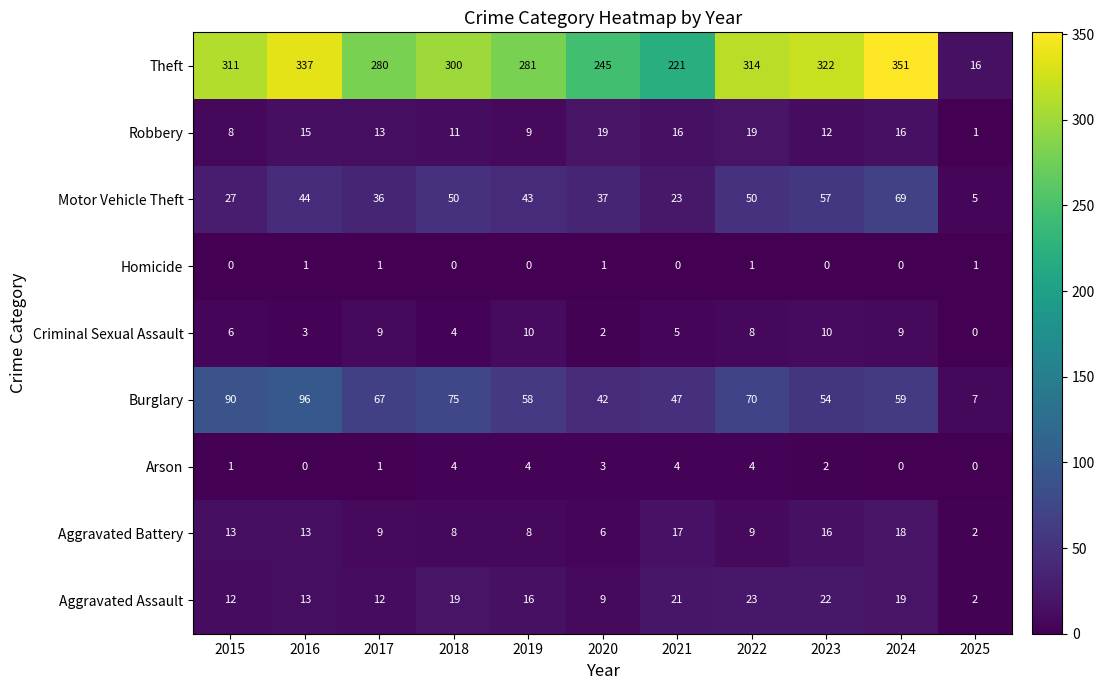

At how many categories does at least one series exceed 152?

10